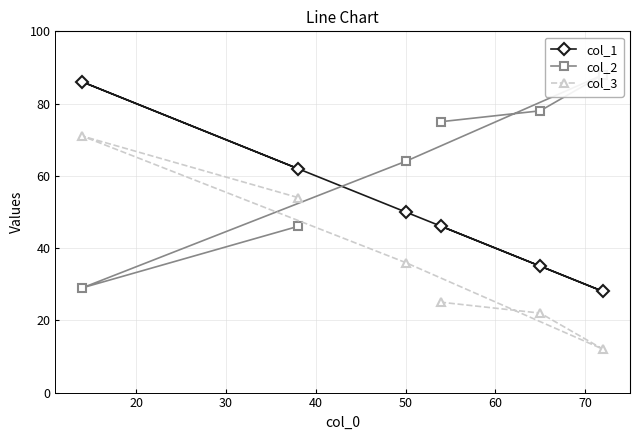

What is the maximum value for col_1?

86